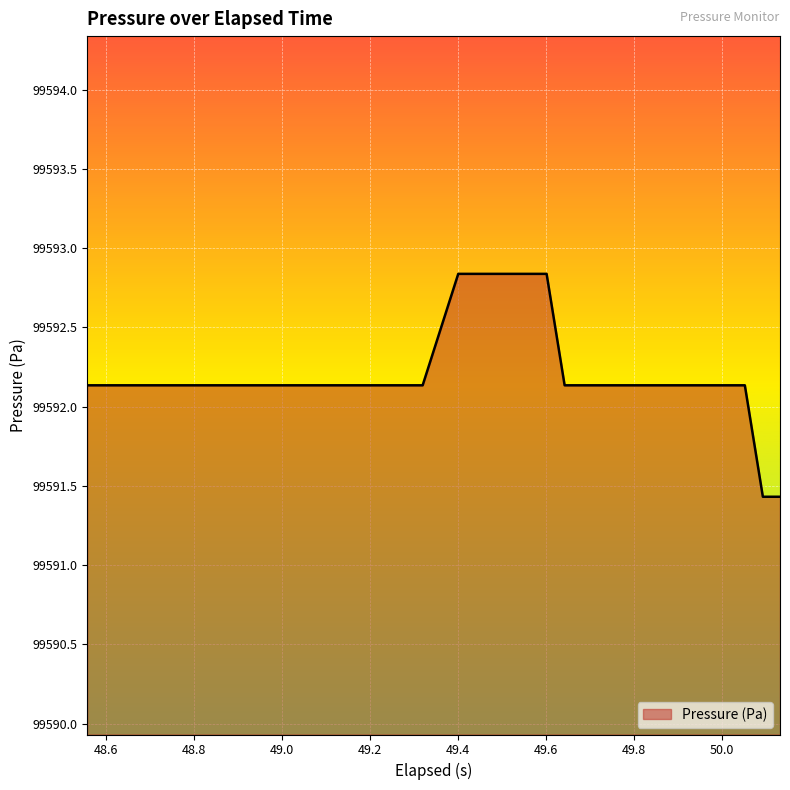

Reading right to left, what are all the values shown in this chart?

99591.4	99591.4	99592.1	99592.1	99592.1	99592.1	99592.1	99592.1	99592.1	99592.1	99592.1	99592.1	99592.1	99592.8	99592.8	99592.8	99592.8	99592.8	99592.8	99592.1	99592.1	99592.1	99592.1	99592.1	99592.1	99592.1	99592.1	99592.1	99592.1	99592.1	99592.1	99592.1	99592.1	99592.1	99592.1	99592.1	99592.1	99592.1	99592.1